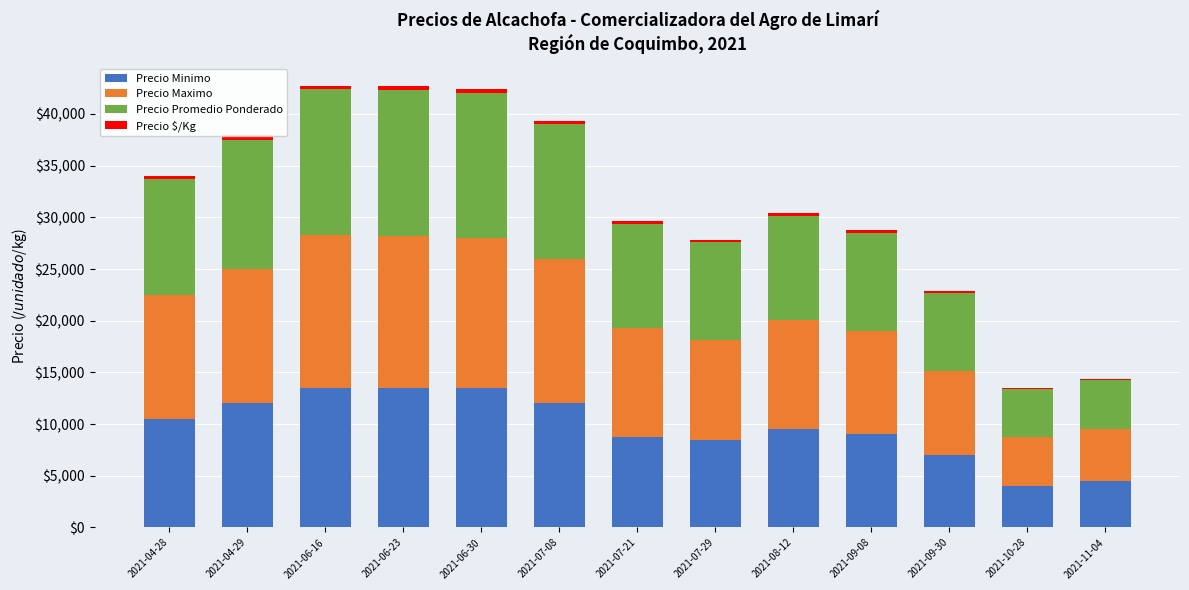

How many groups of bars are there?

13